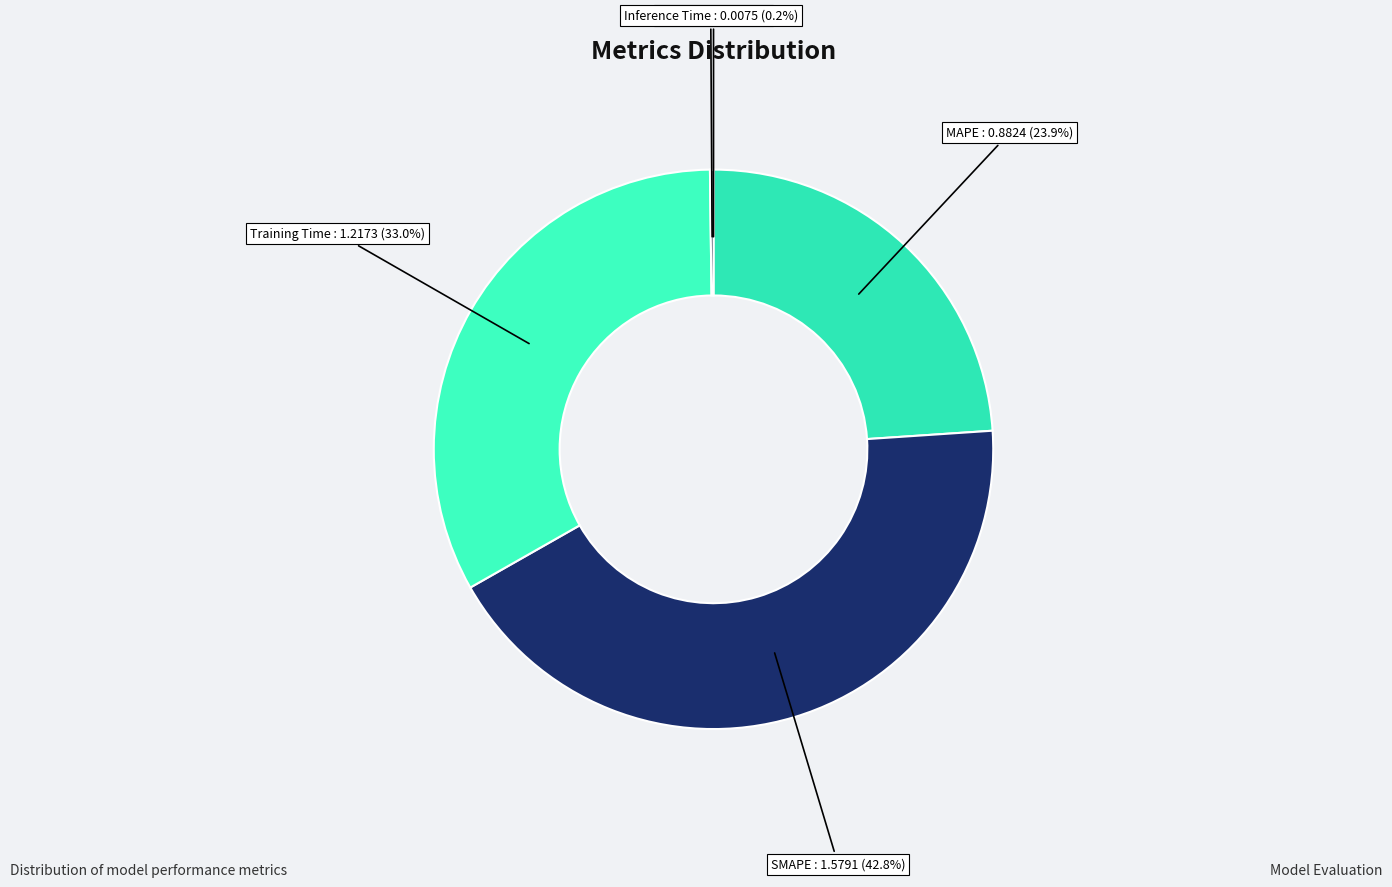

What percentage is NOT represented by SMAPE?

57.2%